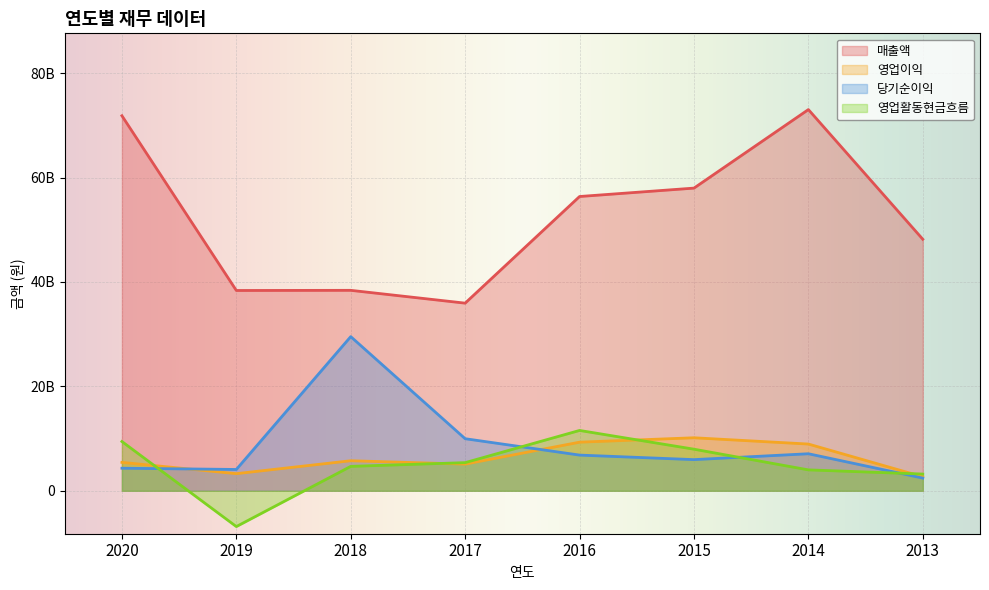

Reading right to left, transcribe all the data shown in this chart.

매출액: 2013=48185821278	2014=73031318698	2015=57985663736	2016=56376830019	2017=35946061807	2018=38402069633	2019=38372829802	2020=71847306149
영업이익: 2013=2683511603	2014=8951937726	2015=10155631580	2016=9312051333	2017=5108728998	2018=5754997490	2019=3278156749	2020=5441539509
당기순이익: 2013=2433132492	2014=7093205930	2015=5967970034	2016=6836613117	2017=9975159373	2018=29531704517	2019=4083296255	2020=4322278209
영업활동현금흐름: 2013=3204267658	2014=4004761077	2015=7967553341	2016=11557856901	2017=5392167973	2018=4676028221	2019=-6856347082	2020=9437087314